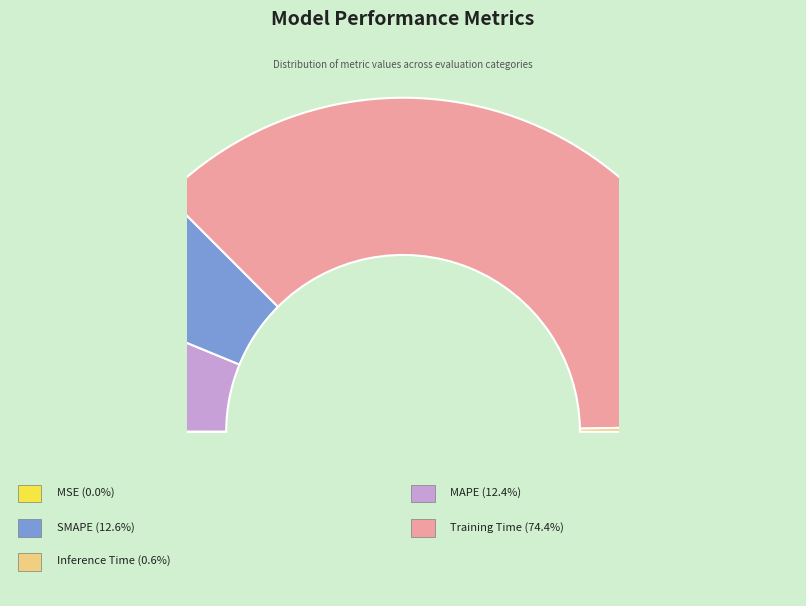

How much of the chart is everything except Training Time?

25.6%